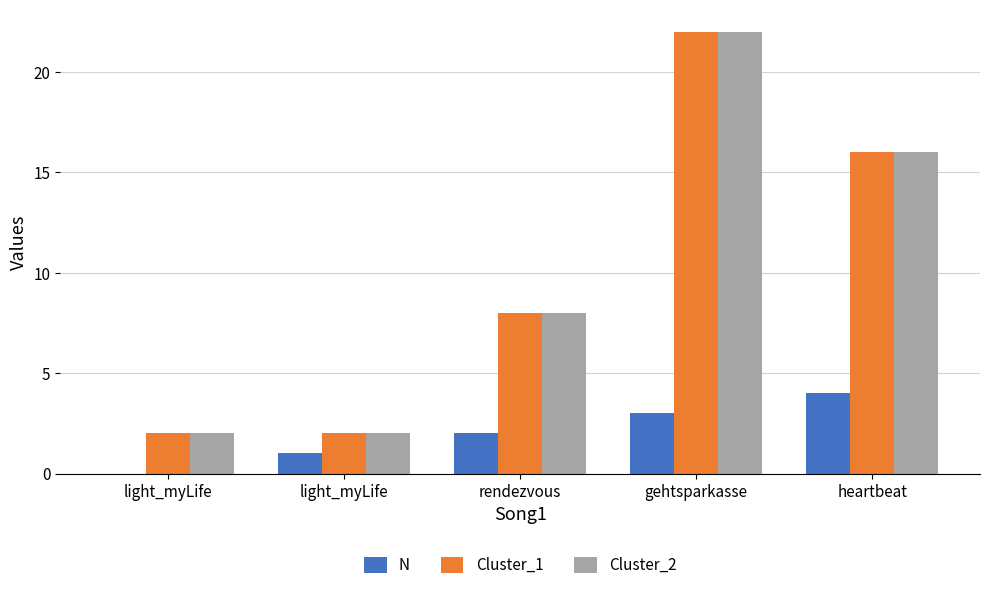

What are all the series names shown in the legend?

N, Cluster_1, Cluster_2